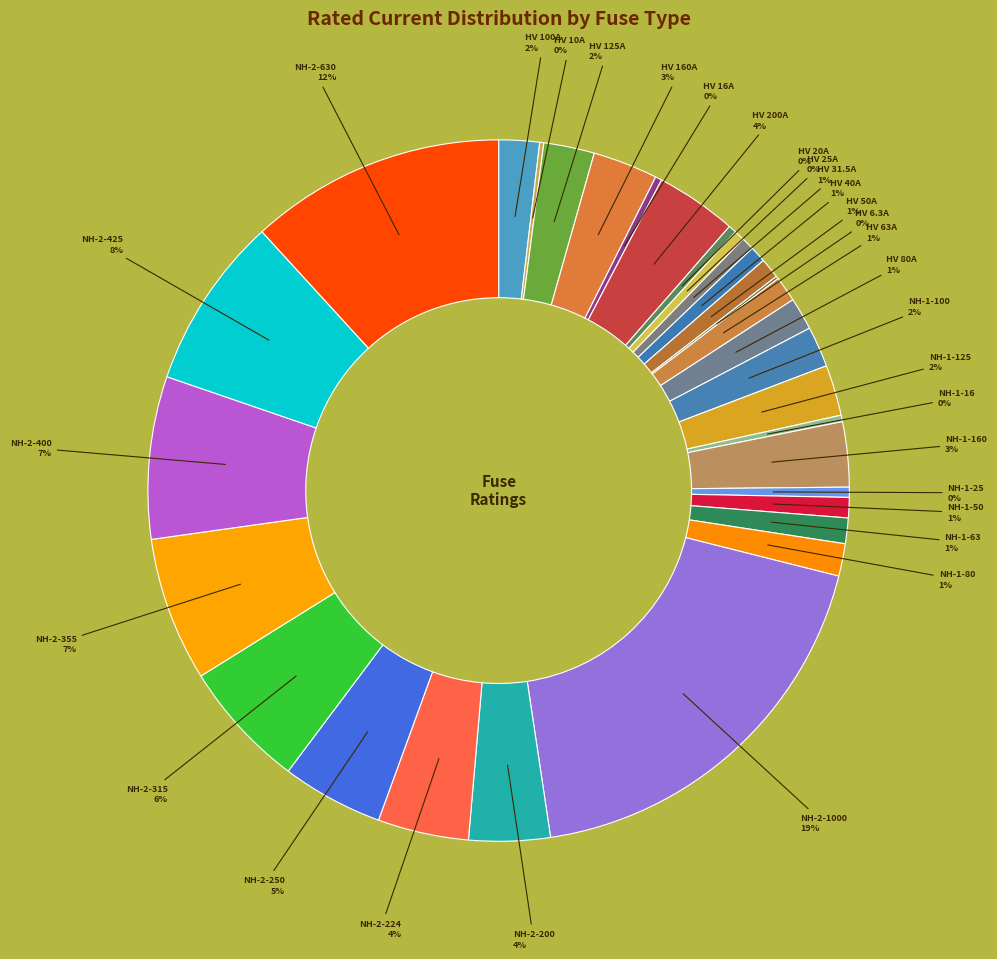

Which slice is the largest?

NH-2-1000